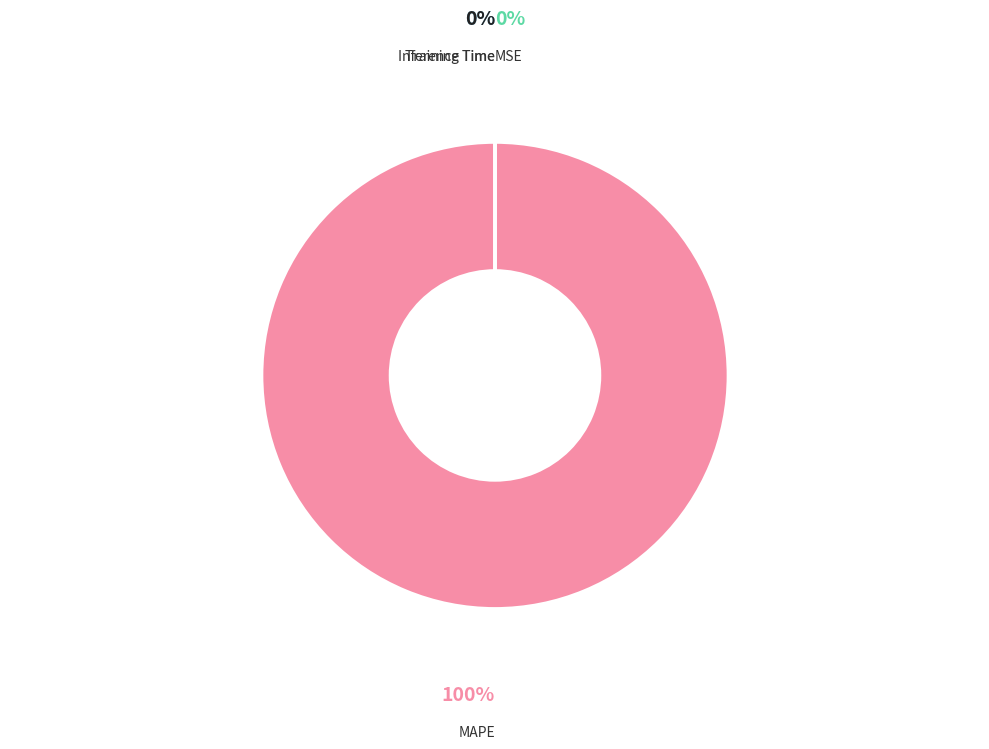

Which category has the biggest portion of the pie?

MAPE